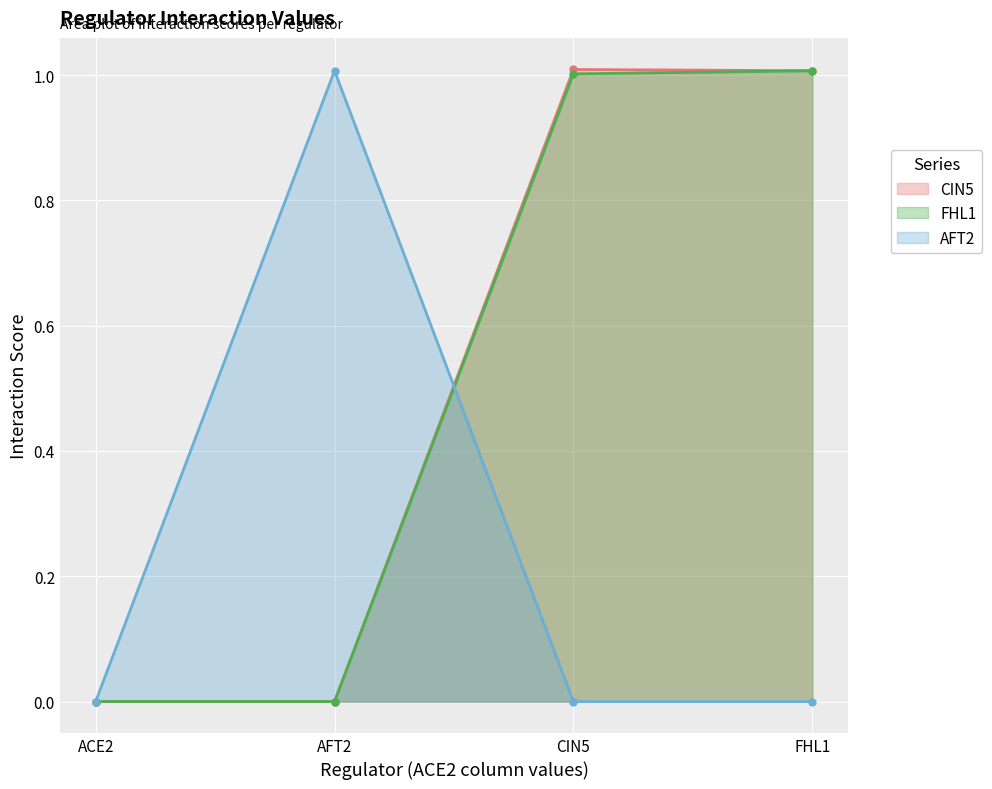

What is the label of the 2nd point from the right?

CIN5